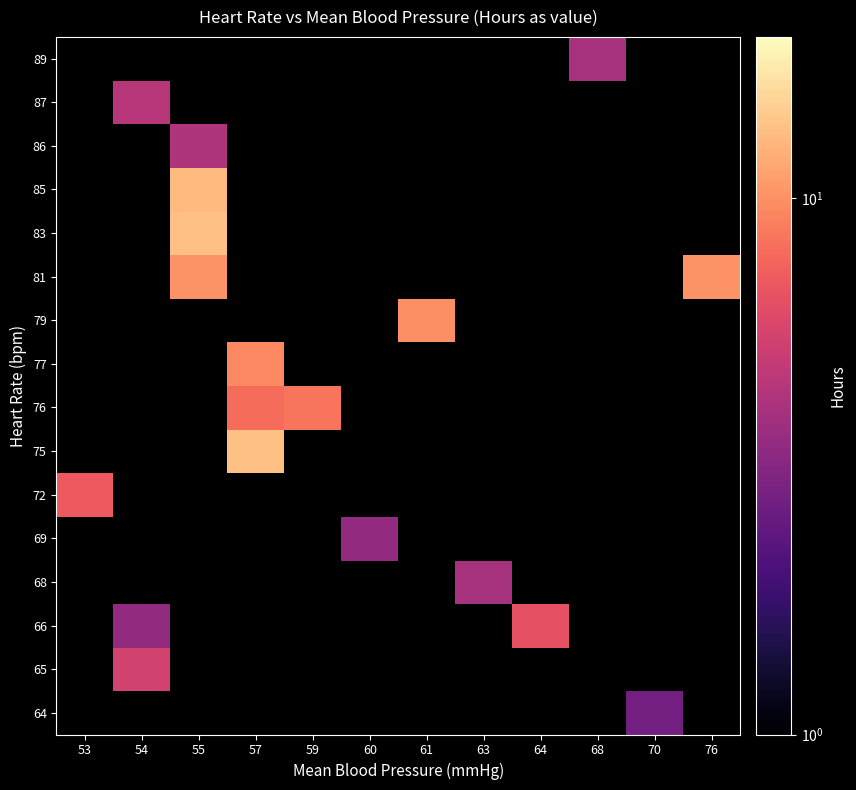

Which category has the lowest value across all series?

70